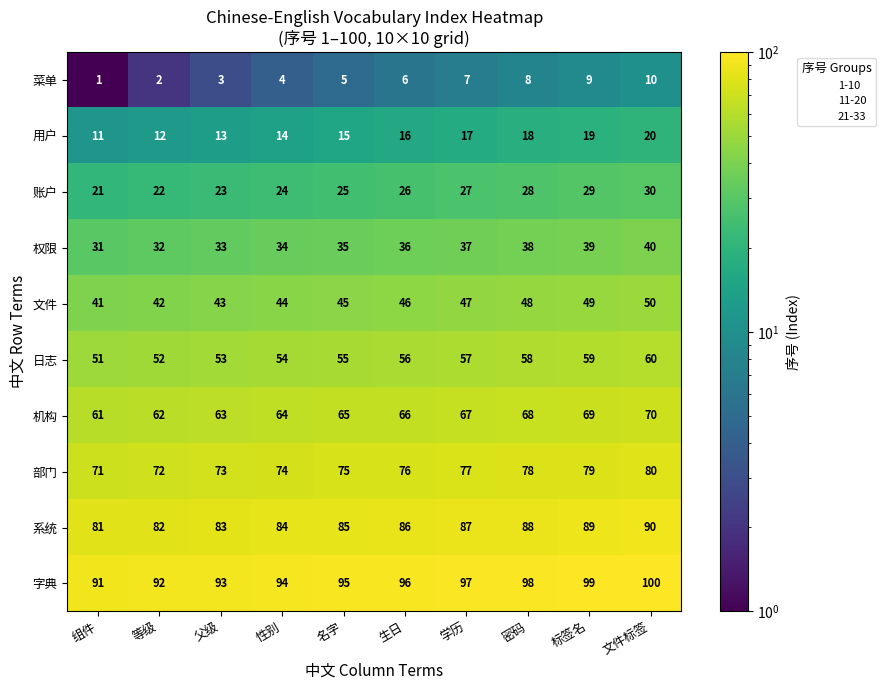

Count the number of categories in the chart.

10